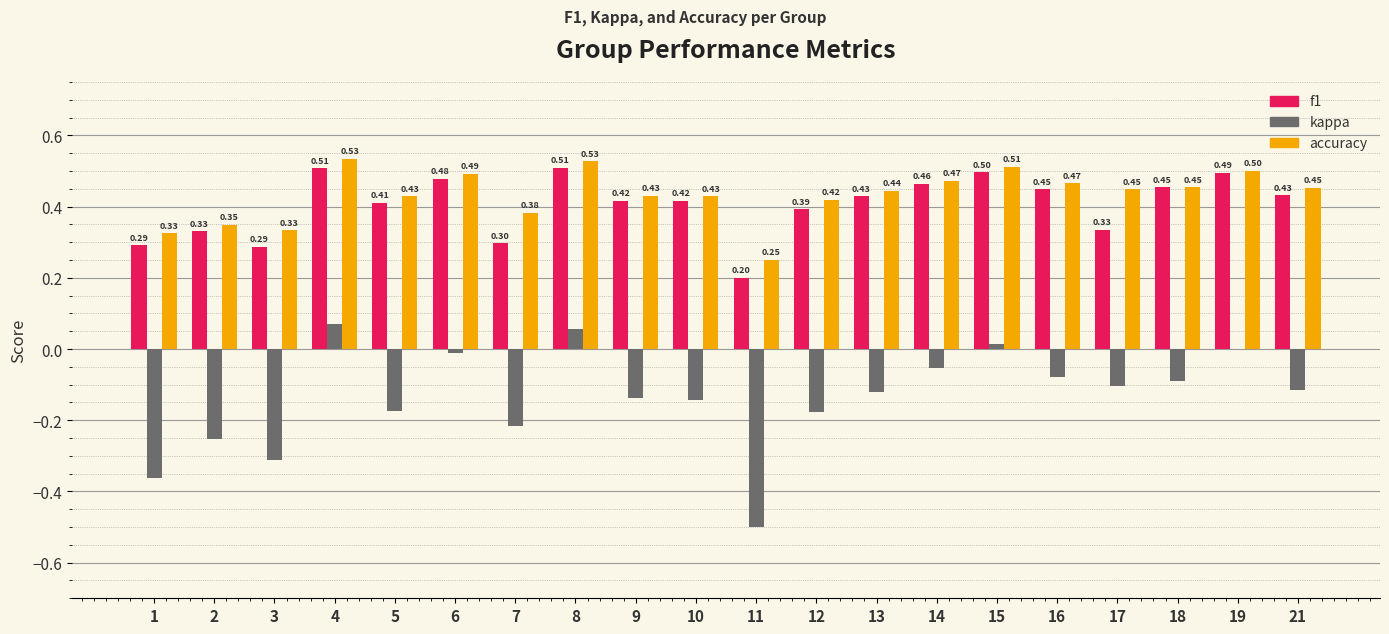

What value does the accuracy series have at 21?

0.5